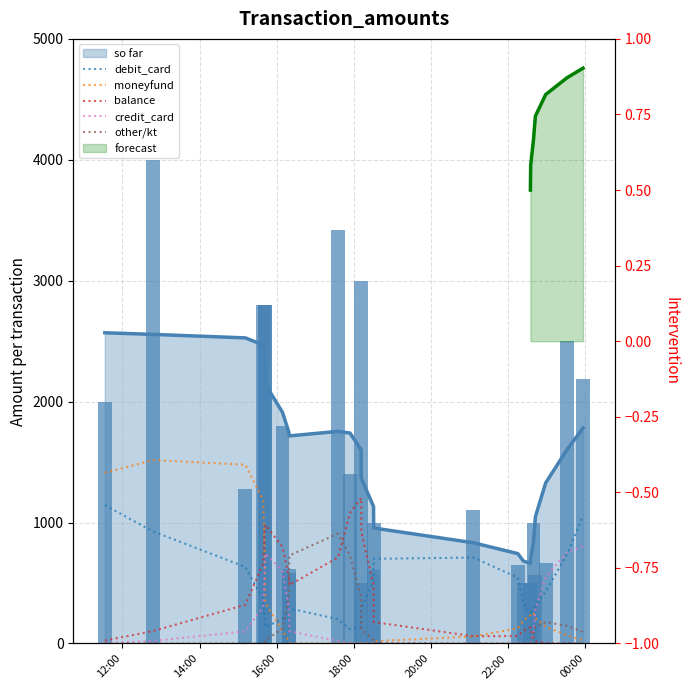

Rank the series by their maximum value, from lowest to highest.

credit_card, other/kt, debit_card, balance, moneyfund